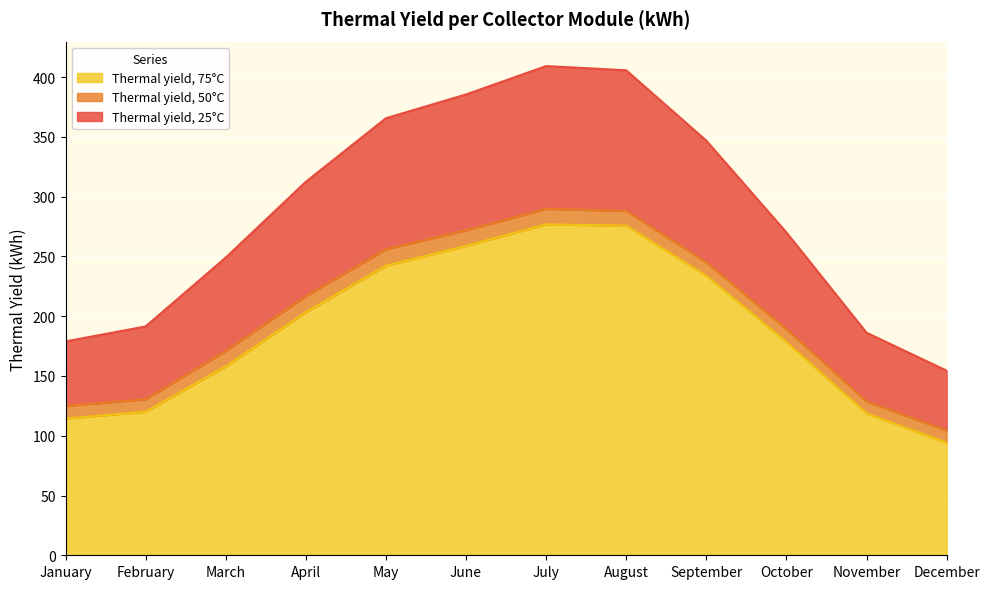

Reading right to left, list all the values displayed in this chart.

Thermal yield, 25°C: December=154.4	November=186.2	October=270.0	September=346.8	August=405.7	July=409.2	June=385.5	May=365.6	April=312.4	March=249.0	February=191.4	January=178.9
Thermal yield, 50°C: December=104.4	November=128.6	October=189.3	September=245.0	August=288.0	July=289.8	June=271.9	May=256.0	April=216.8	March=170.9	February=130.5	January=124.9
Thermal yield, 75°C: December=94.2	November=118.6	October=178.3	September=233.8	August=275.7	July=276.8	June=258.8	May=242.2	April=203.3	March=157.9	February=120.0	January=114.4